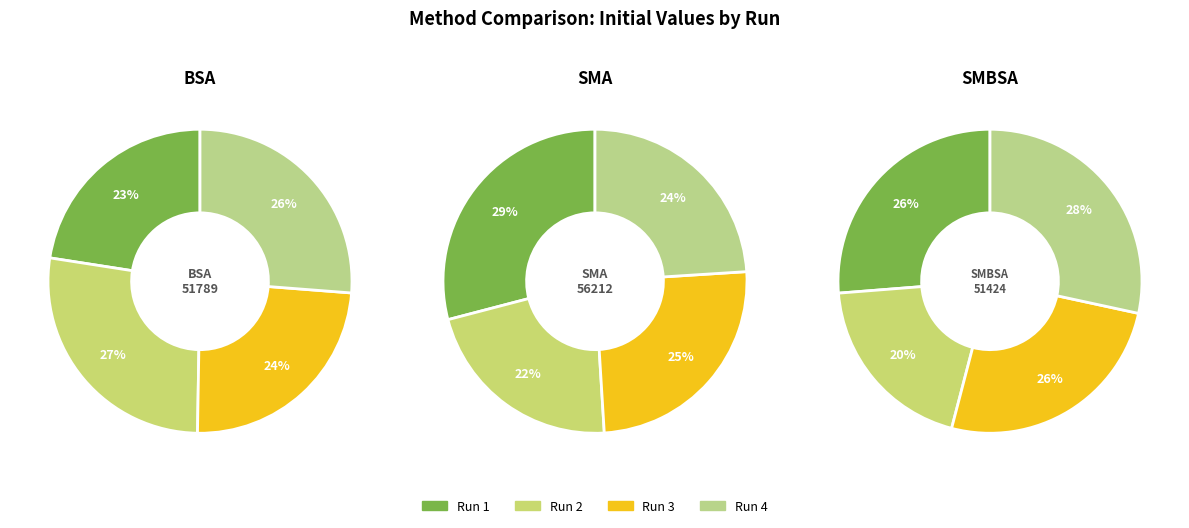

Which series has the largest range (max minus min)?

SMBSA